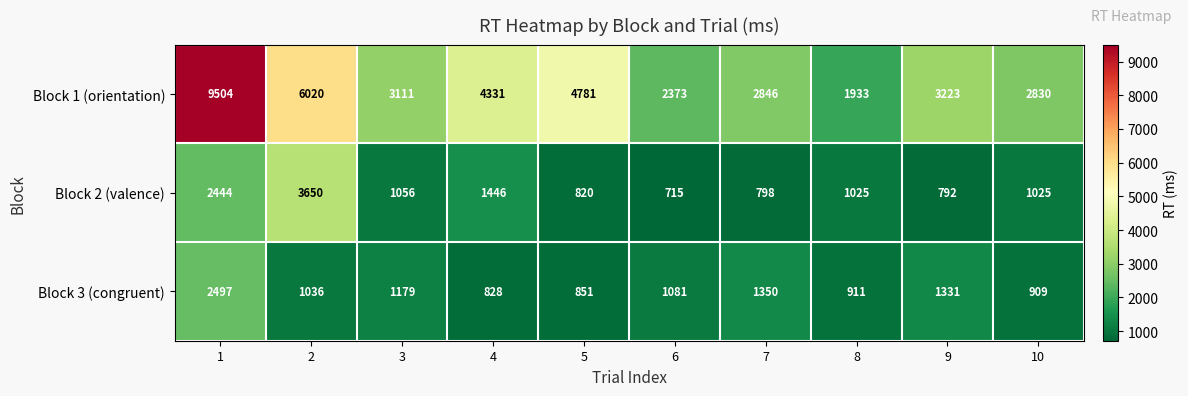

Reading right to left, what are all the values shown in this chart?

Block 1 (orientation): 10=2830	9=3223	8=1933	7=2846	6=2373	5=4781	4=4331	3=3111	2=6020	1=9504
Block 2 (valence): 10=1025	9=792	8=1025	7=798	6=715	5=820	4=1446	3=1056	2=3650	1=2444
Block 3 (congruent): 10=909	9=1331	8=911	7=1350	6=1081	5=851	4=828	3=1179	2=1036	1=2497